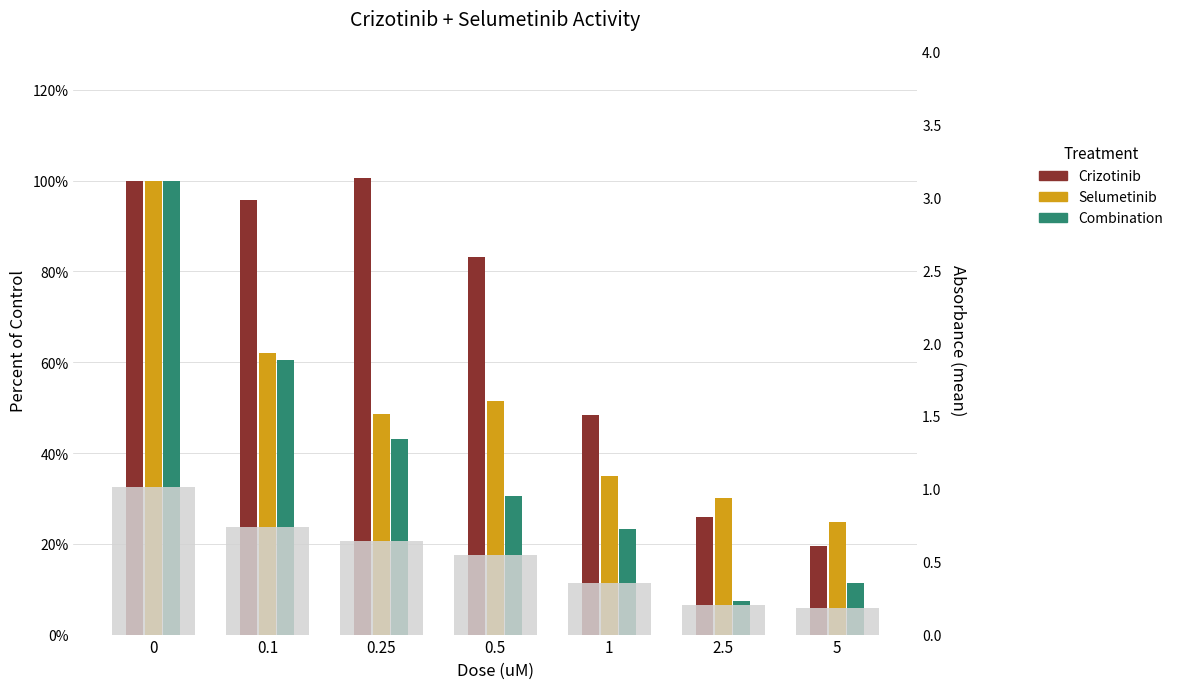

What are all the series names shown in the legend?

Crizotinib, Selumetinib, Combination